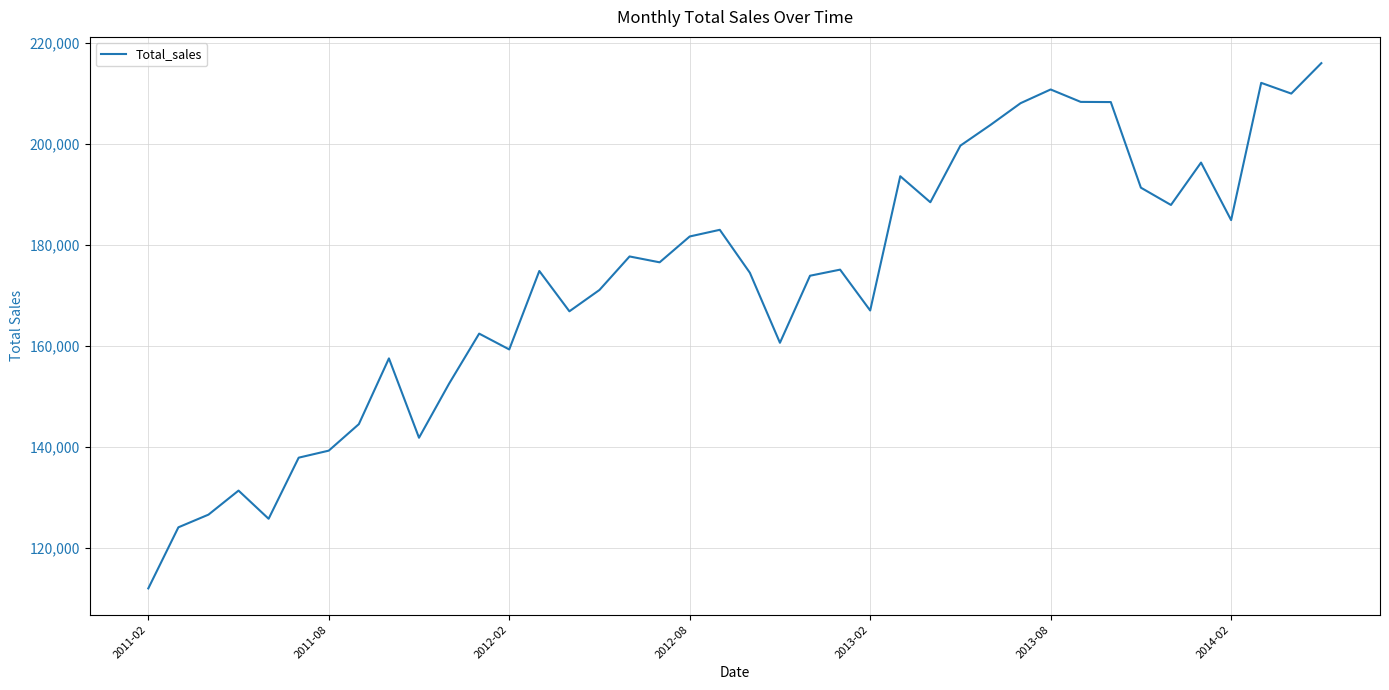

What is the smallest value displayed?

111951.0